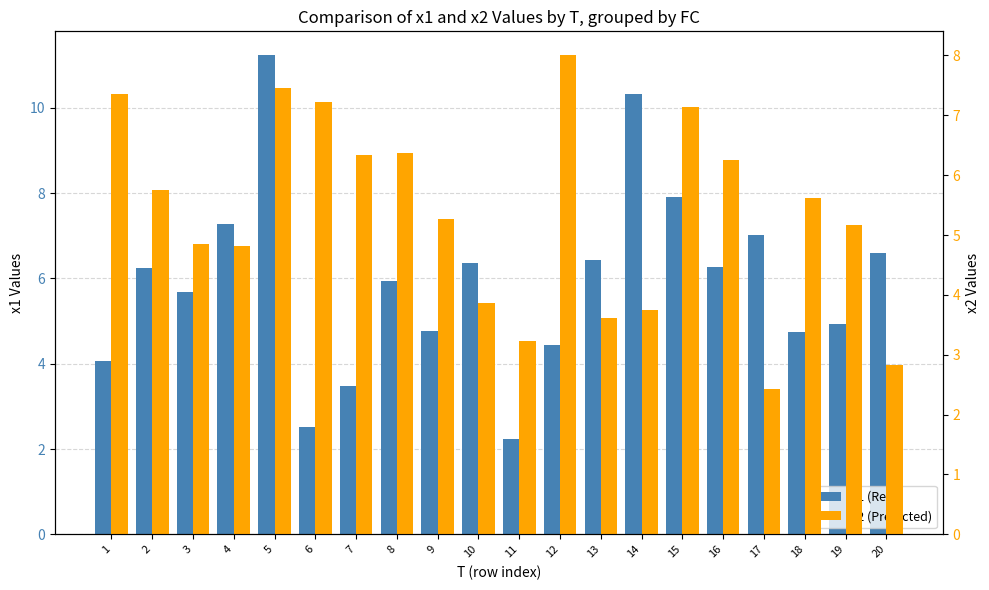

Reading left to right, what are all the values shown in this chart?

x1 (Real): 4.1	6.3	5.7	7.3	11.2	2.5	3.5	5.9	4.8	6.4	2.2	4.4	6.4	10.3	7.9	6.3	7.0	4.7	4.9	6.6
x2 (Predicted): 7.4	5.8	4.9	4.8	7.5	7.2	6.3	6.4	5.3	3.9	3.2	8.0	3.6	3.8	7.1	6.3	2.4	5.6	5.2	2.8